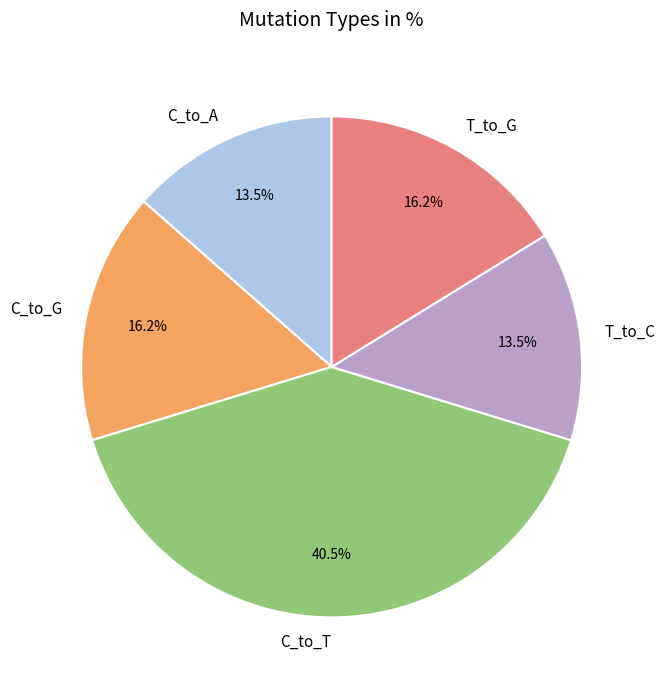

Combined, what portion of the pie is T_to_G and C_to_G?

32.4%